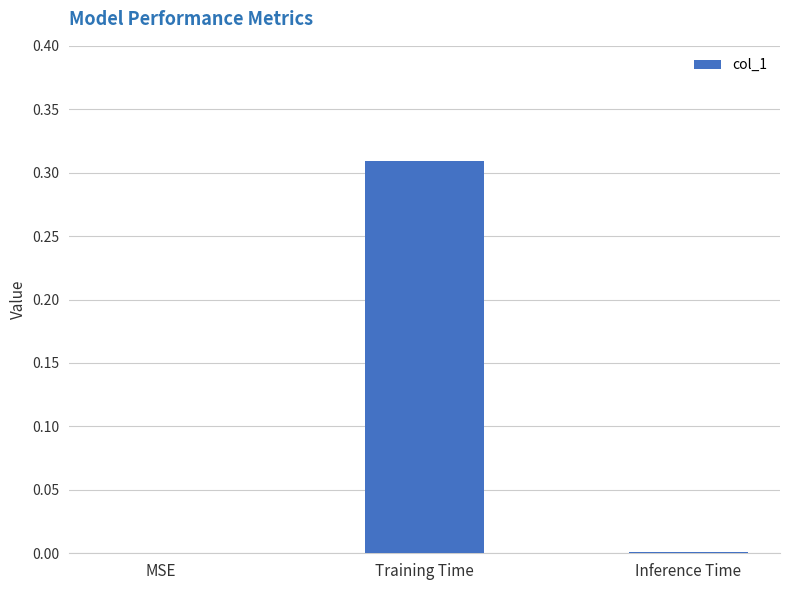

Between MSE and Training Time, which is larger?

Training Time